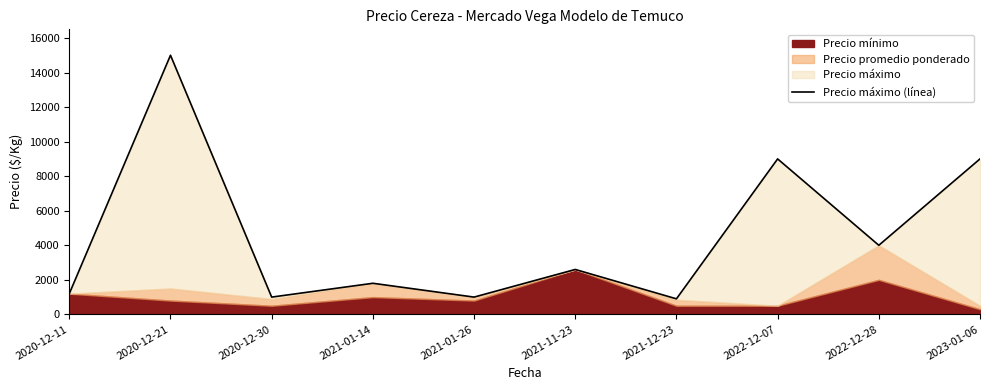

Reading left to right, list all the values displayed in this chart.

1200	15000	1000	1800	1000	2600	900	9000	4000	9000